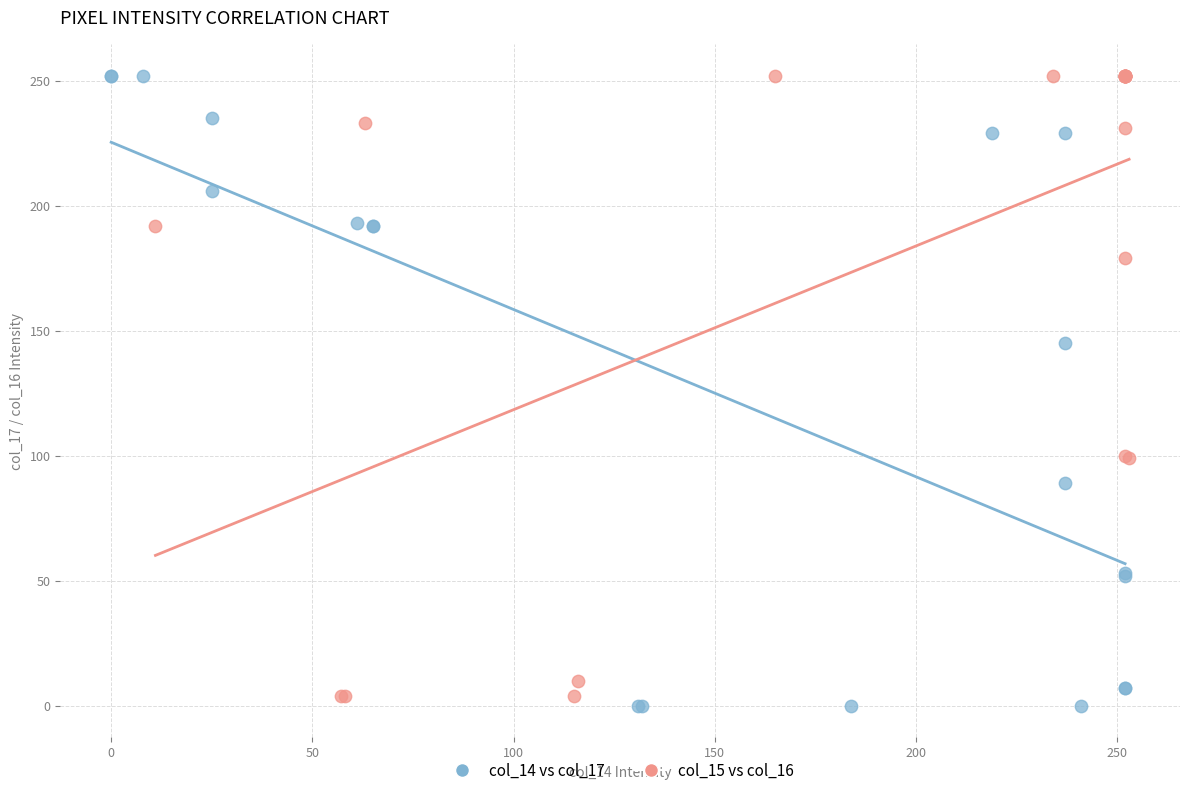

What are all the series names shown in the legend?

col_14 vs col_17, col_15 vs col_16